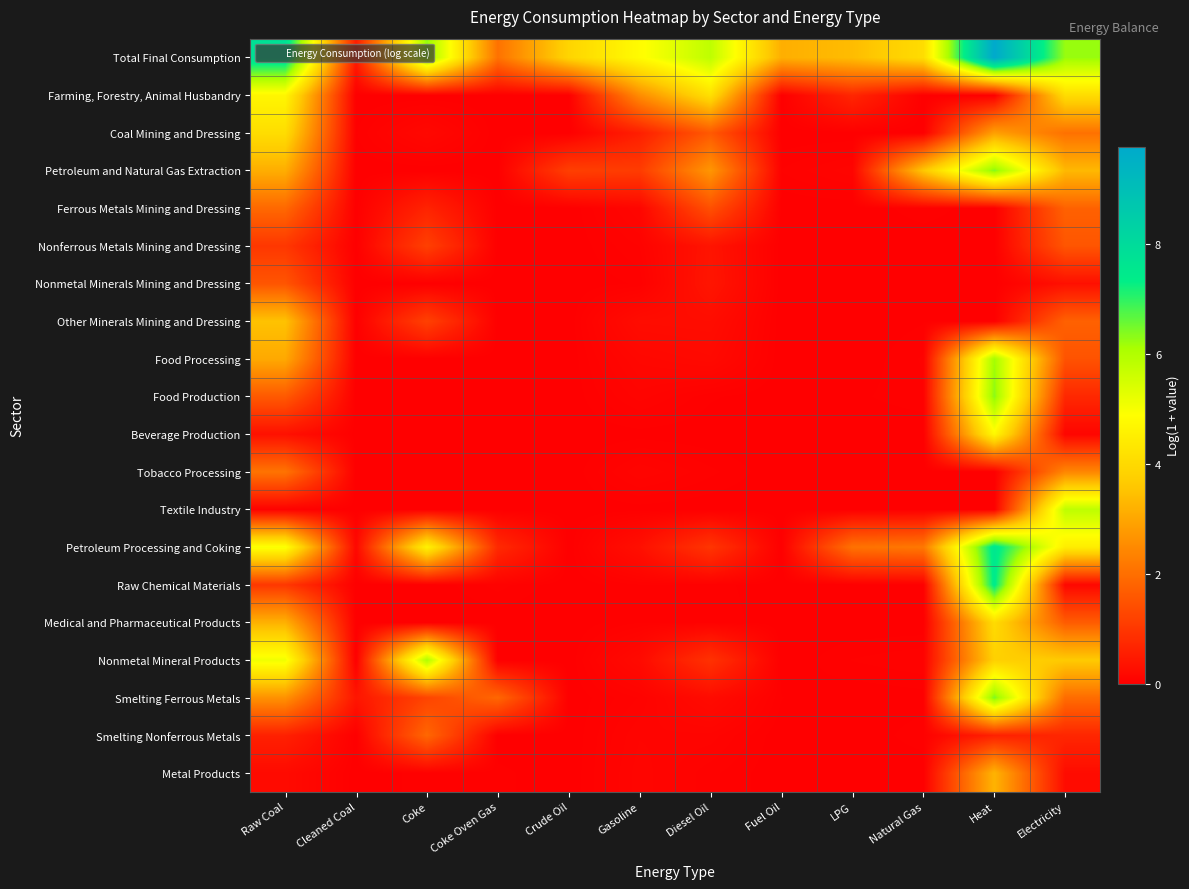

Which series has the widest spread of values?

Total Final Consumption